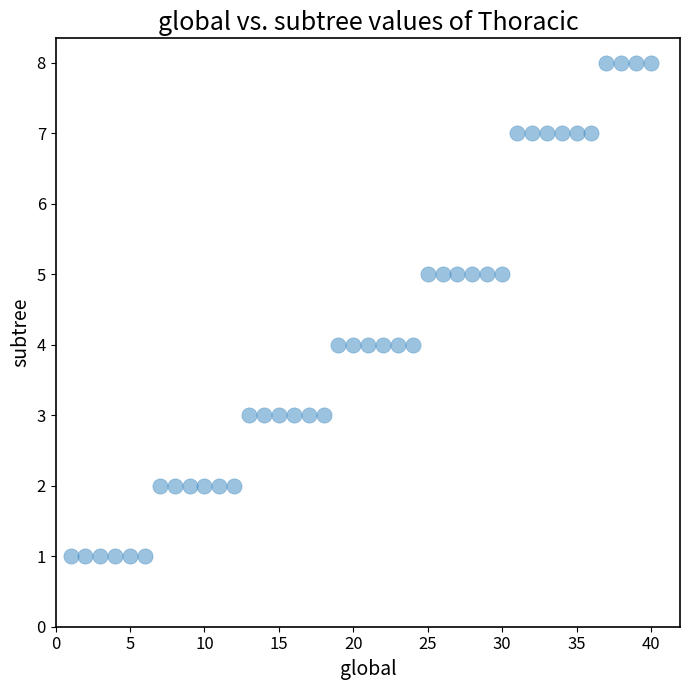

What is the range of X values (max minus min)?

39